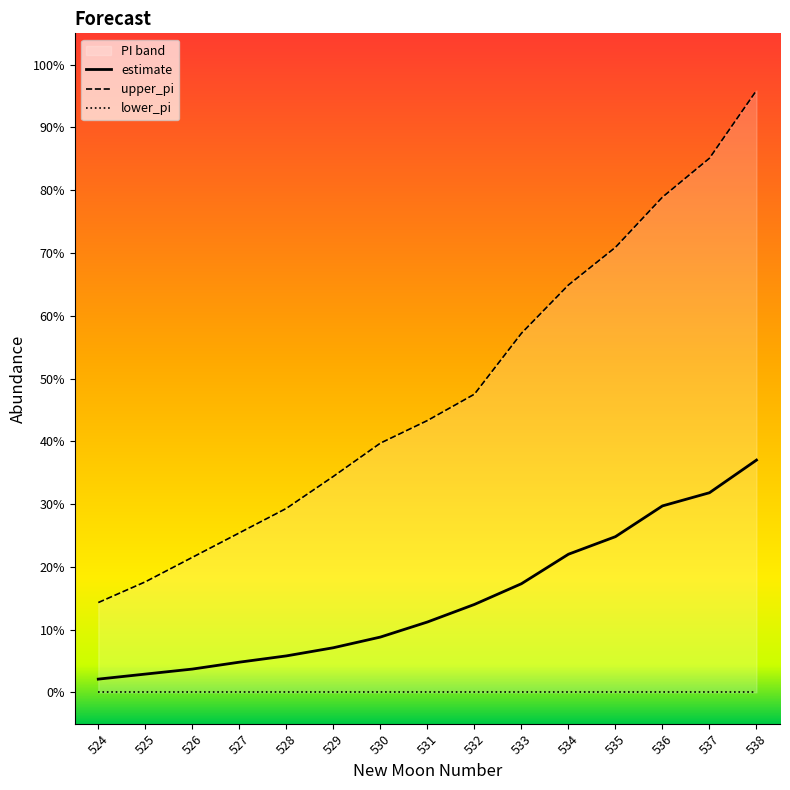

Which category has the lowest value in the estimate series?

524